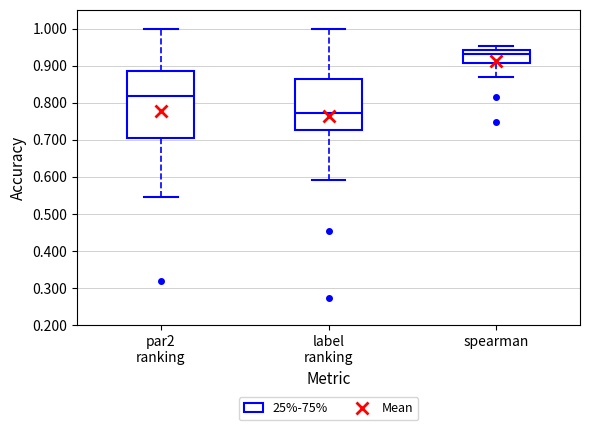

Reading left to right, read every box against the y-axis: the position of its median line, the range the box covers, and the ends of its whiskers. The values are not printed on the chart, so give them approximately, as read against the axis.

par2 ranking: median 0.82, box 0.70 to 0.89, whiskers 0.55 to 1.00
label ranking: median 0.77, box 0.73 to 0.86, whiskers 0.59 to 1.00
spearman: median 0.93, box 0.91 to 0.94, whiskers 0.87 to 0.95